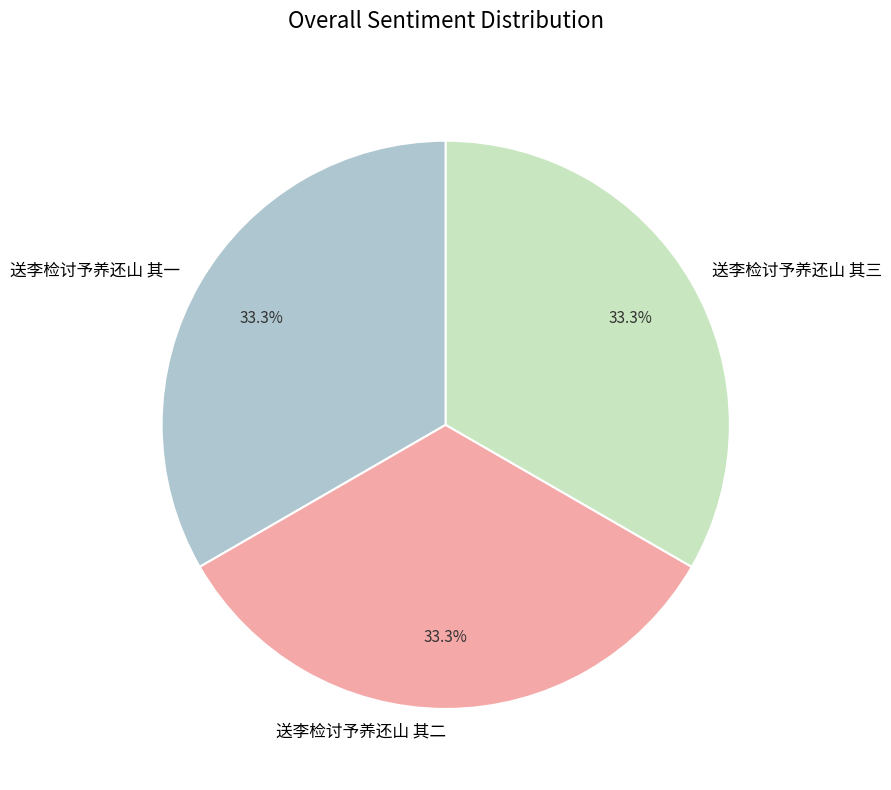

To the nearest percent, what is the combined percentage of 送李检讨予养还山 其三 and 送李检讨予养还山 其一?

67%